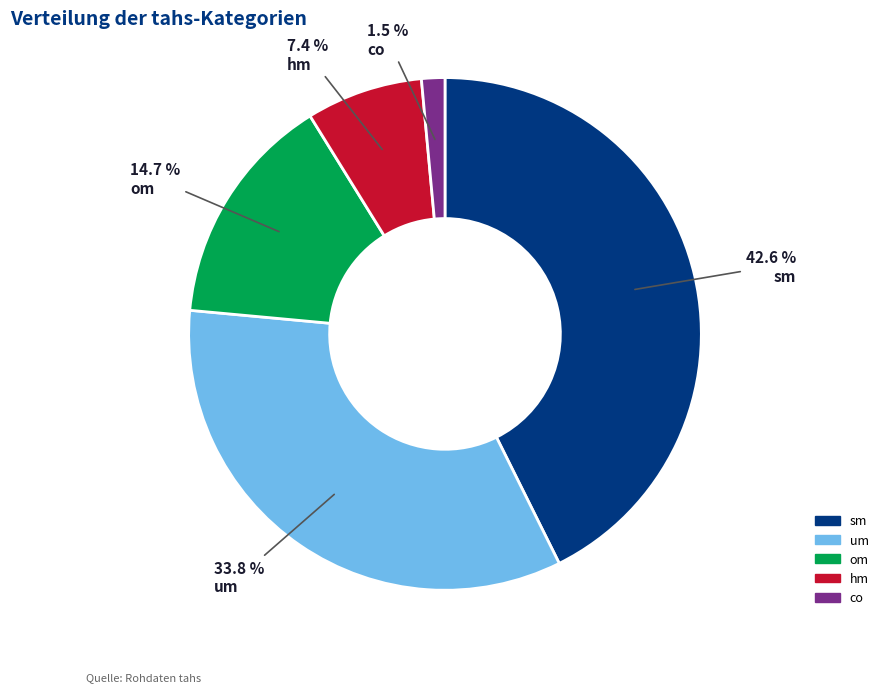

Between um and hm, which is larger?

um